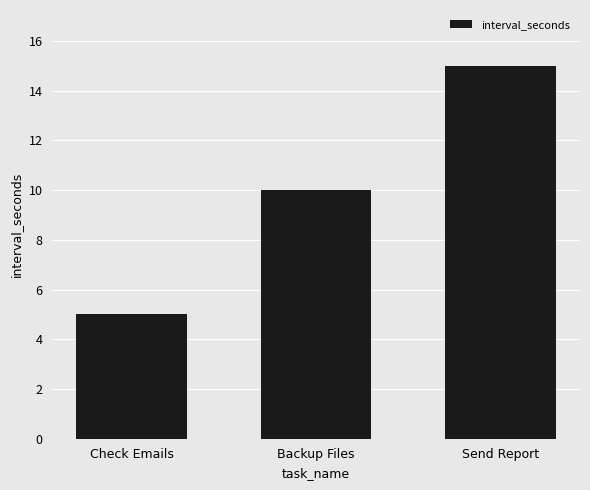

What is the change in value from Backup Files to Send Report?

+5